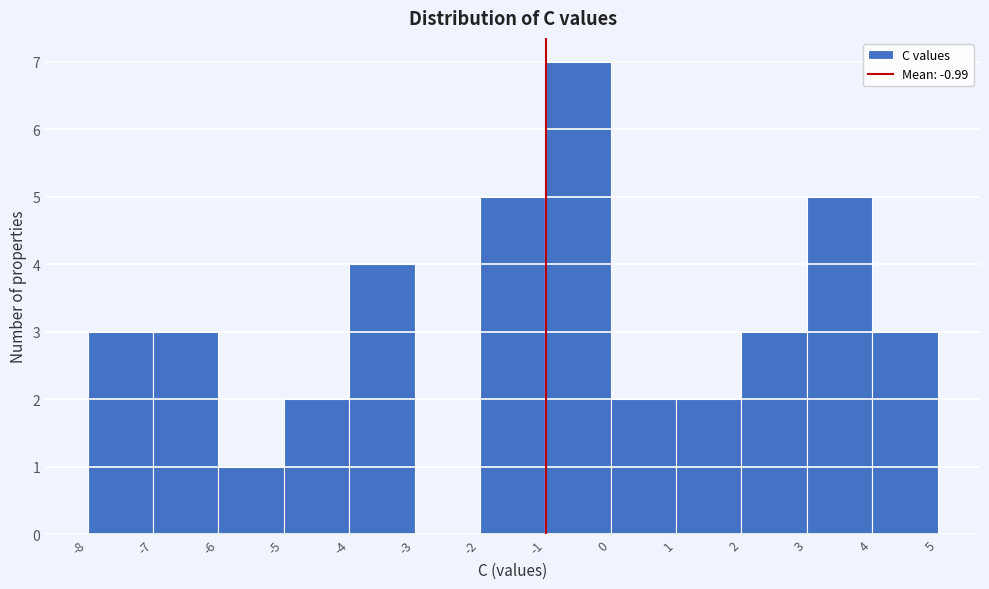

Reading left to right, list every bar in this chart as the range it spans on the x-axis followed by its height. The values are not printed on the chart, so give them approximately, as read against the axis.

-8 to -7: 3
-7 to -6: 3
-6 to -5: 1
-5 to -4: 2
-4 to -3: 4
-3 to -2: 0
-2 to -1: 5
-1 to 0: 7
0 to 1: 2
1 to 2: 2
2 to 3: 3
3 to 4: 5
4 to 5: 3